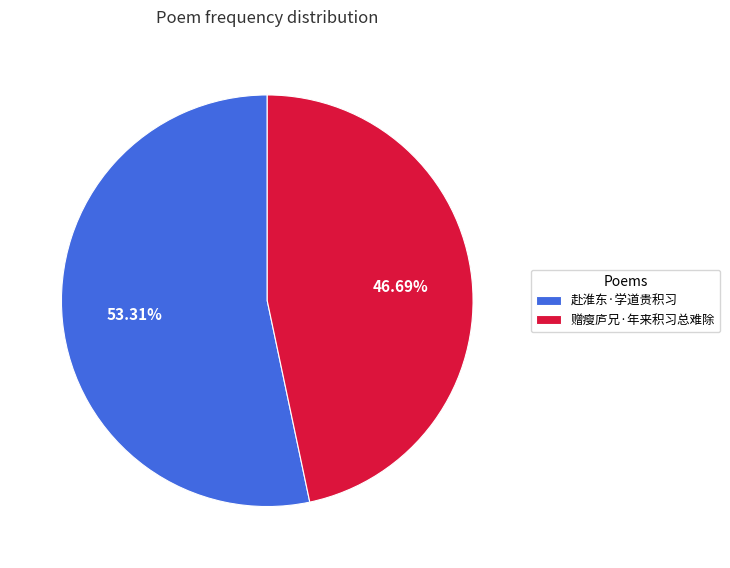

Is the sum of 赴淮东·学道贵积习 and 赠瘦庐兄·年来积习总难除 greater than half?

Yes